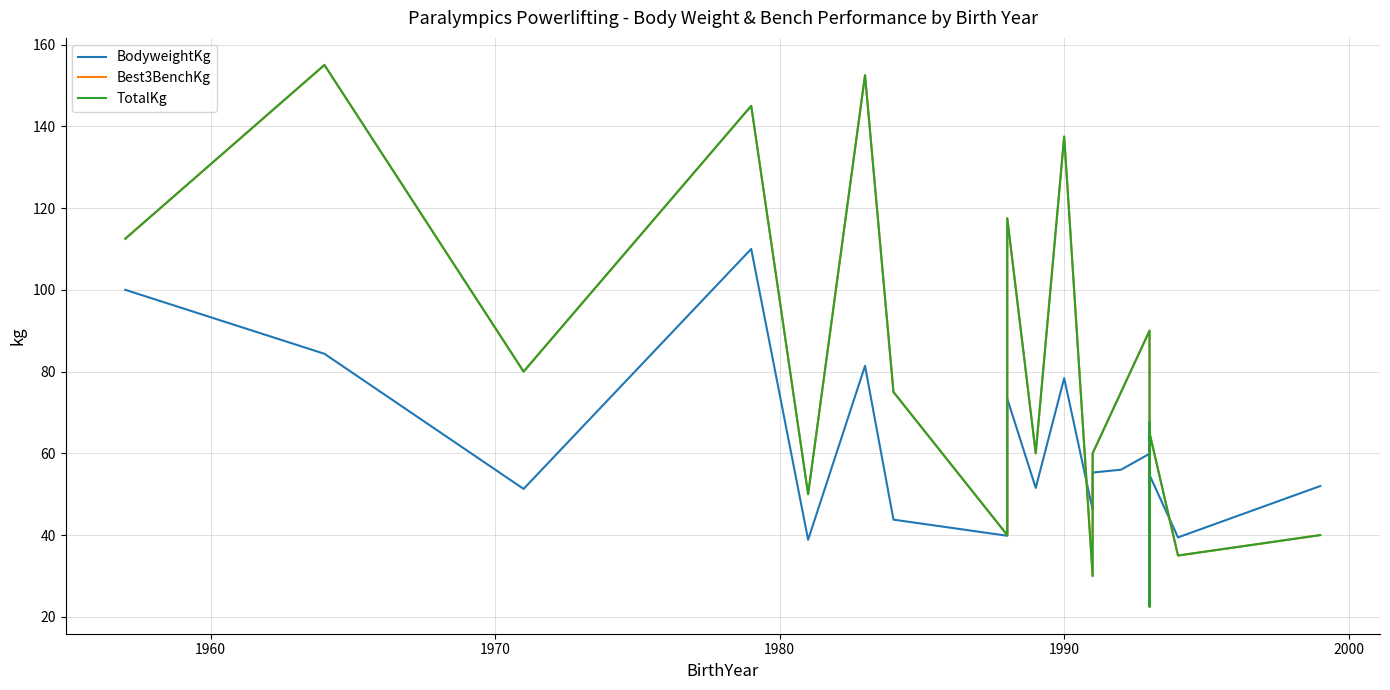

Reading right to left, list all the values displayed in this chart.

BodyweightKg: 52.0	39.4	54.7	66.5	33.2	48.0	59.9	56.0	55.3	46.1	78.4	51.5	73.3	39.8	43.8	81.4	38.9	110.0	51.3	84.3	100.0
Best3BenchKg: 40.0	35.0	65.0	67.5	55.0	22.5	90.0	75.0	60.0	30.0	137.5	60.0	117.5	40.0	75.0	152.5	50.0	145.0	80.0	155.0	112.5
TotalKg: 40.0	35.0	65.0	67.5	55.0	22.5	90.0	75.0	60.0	30.0	137.5	60.0	117.5	40.0	75.0	152.5	50.0	145.0	80.0	155.0	112.5